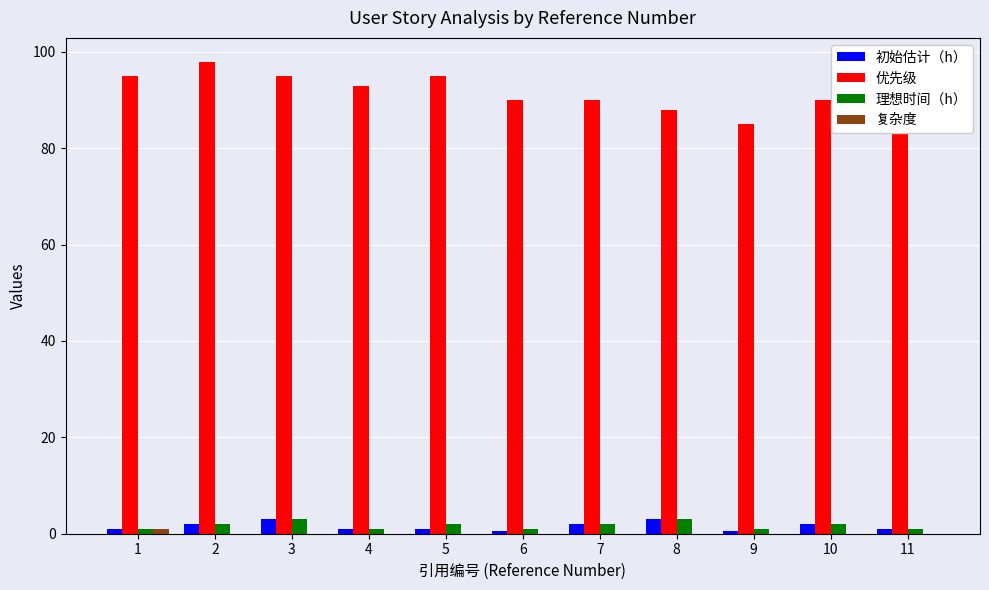

What is the sum of all 初始估计（h） values?

17.0